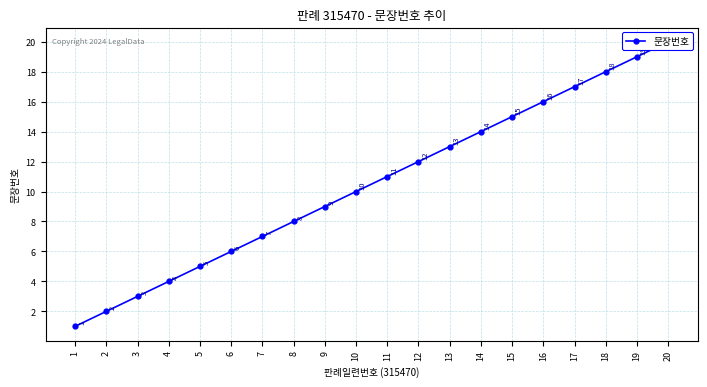

Reading left to right, list all the values displayed in this chart.

1=1	2=2	3=3	4=4	5=5	6=6	7=7	8=8	9=9	10=10	11=11	12=12	13=13	14=14	15=15	16=16	17=17	18=18	19=19	20=20